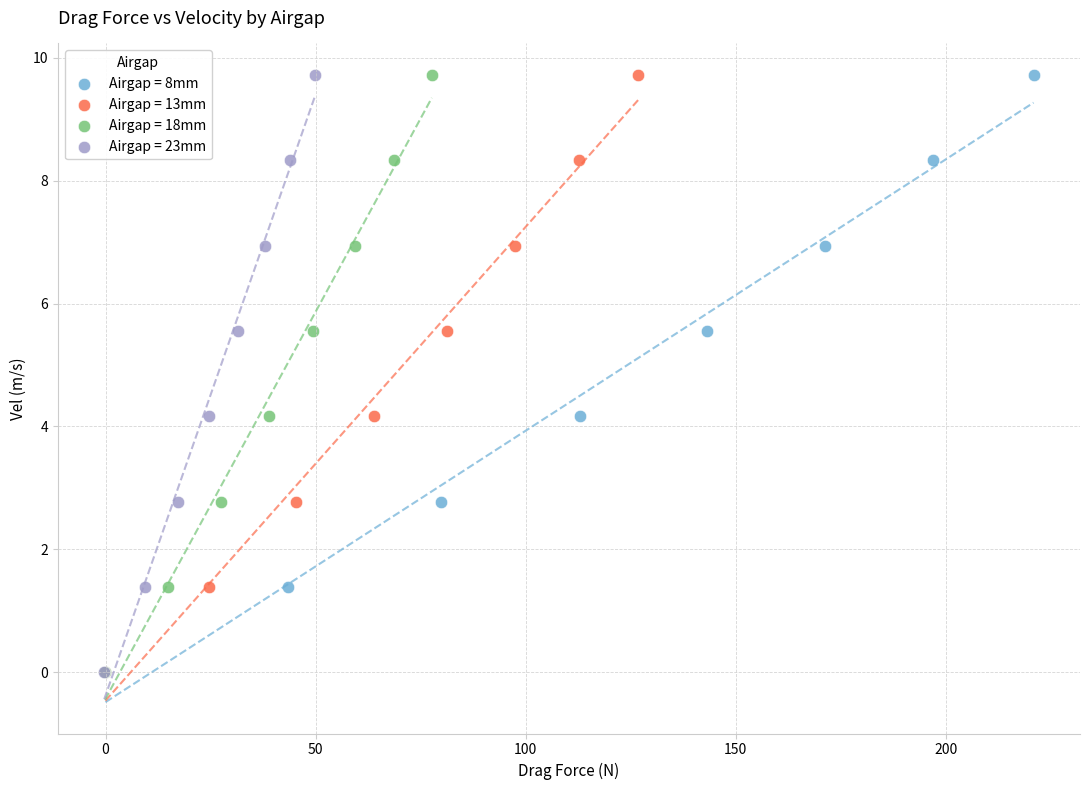

What are all the series names shown in the legend?

Airgap = 8mm, Airgap = 13mm, Airgap = 18mm, Airgap = 23mm